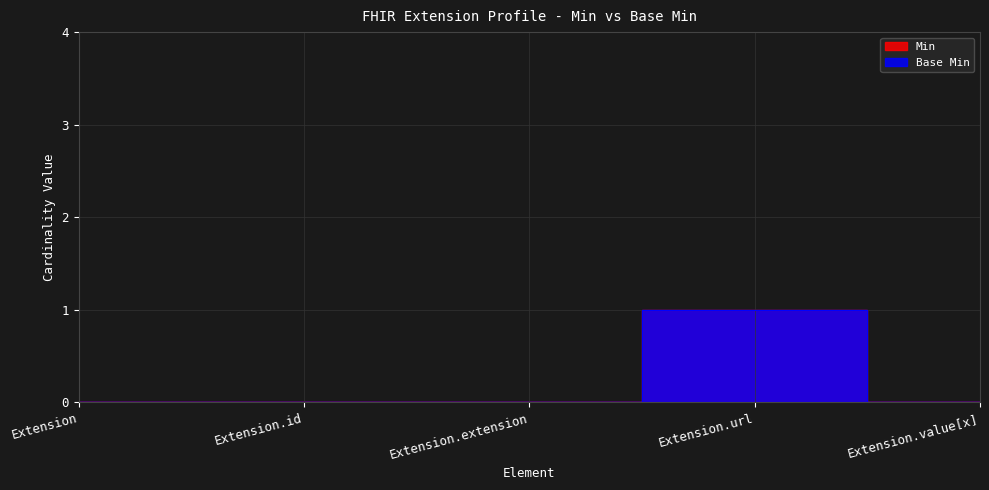

Is it true that Min equals 0 at Extension.value[x]?

True